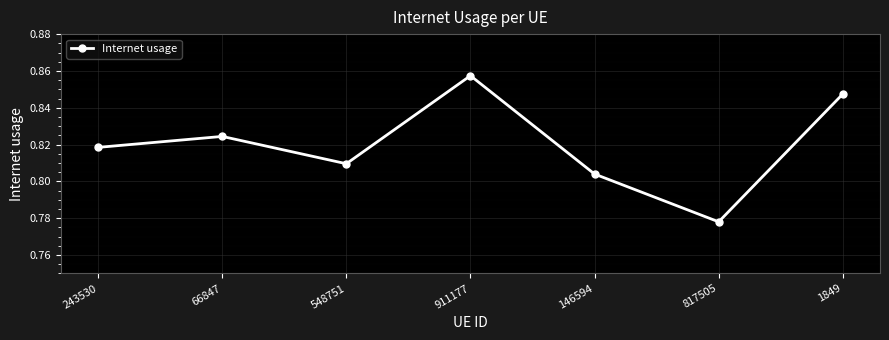

The chart shows a value of 1.3 at 911177. True or false?

False